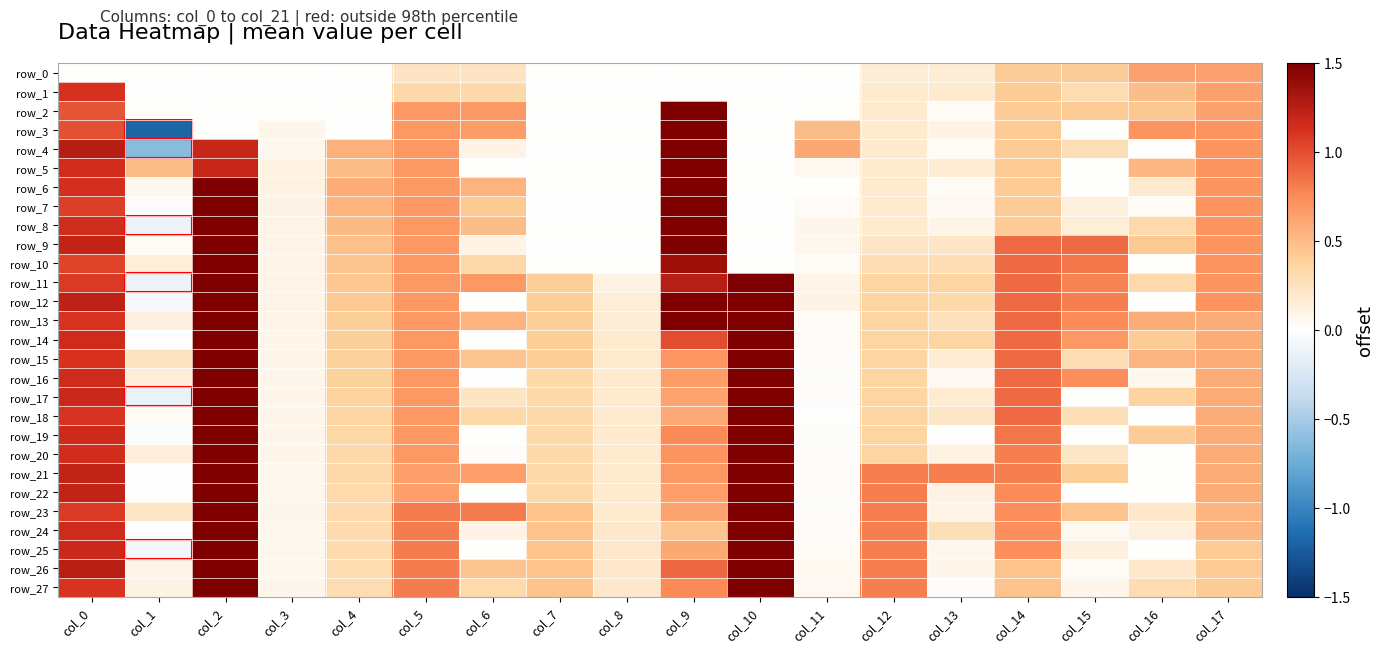

How many series are shown in this chart?

28